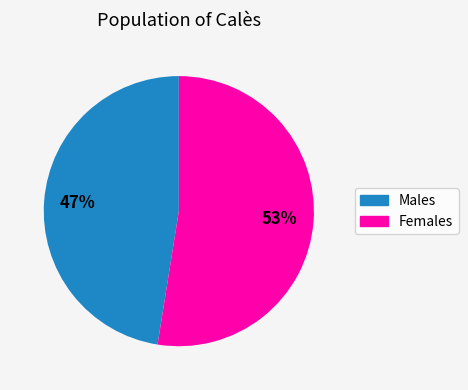

Between Males and Females, which is larger?

Females